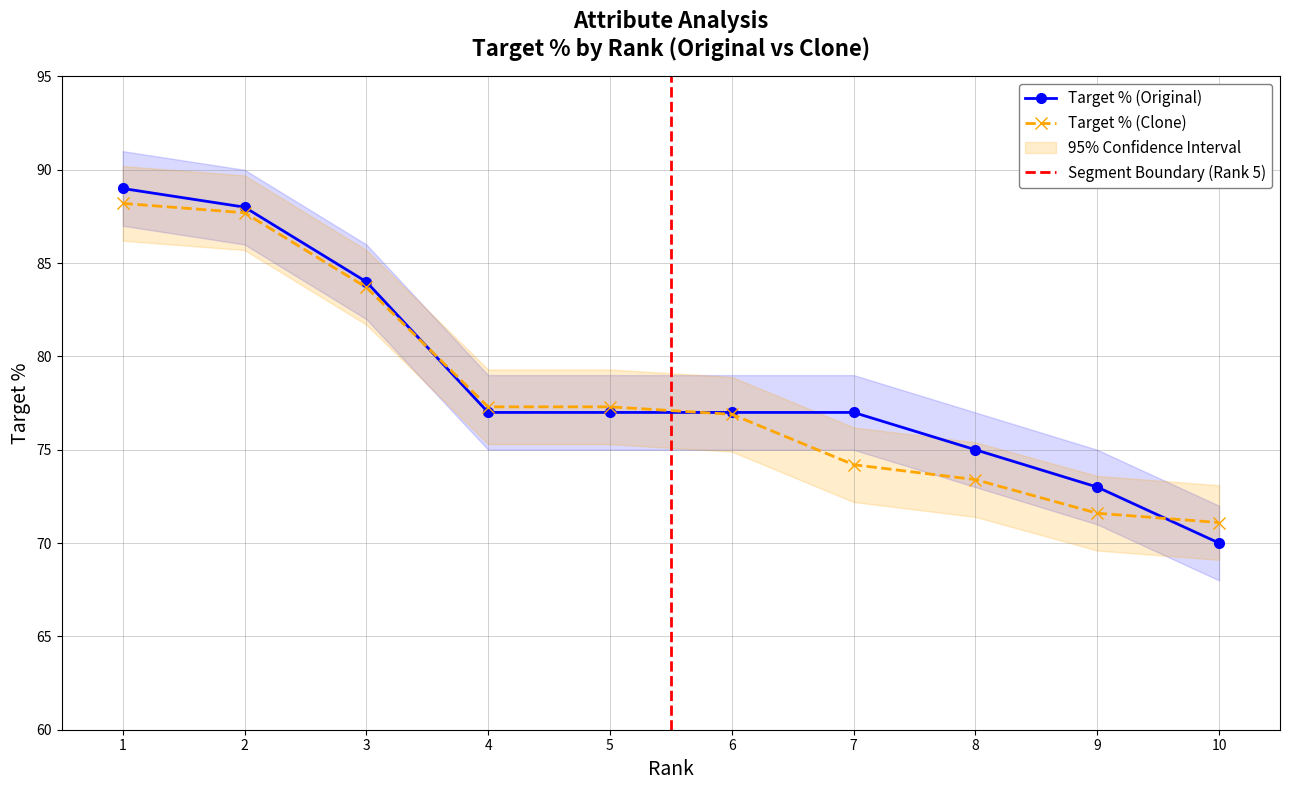

What is the sum of all Target % (Original) values?

787.0